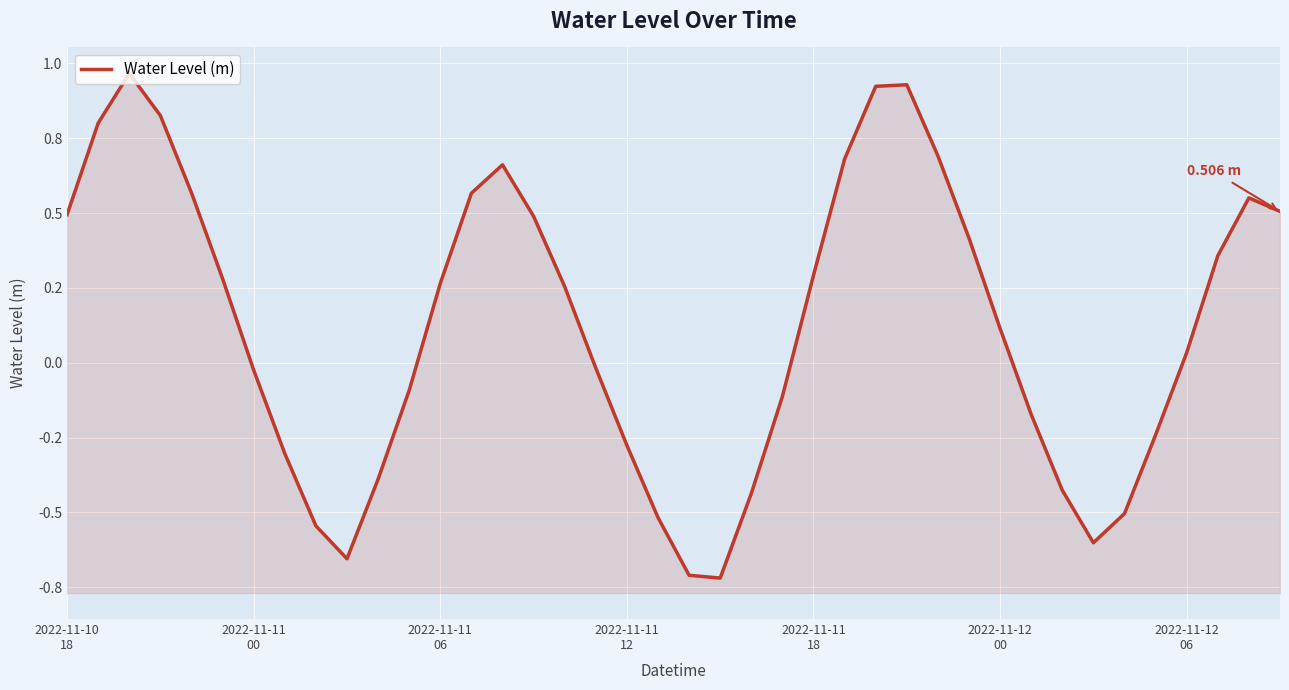

Between 26 and 7, which is larger?

26